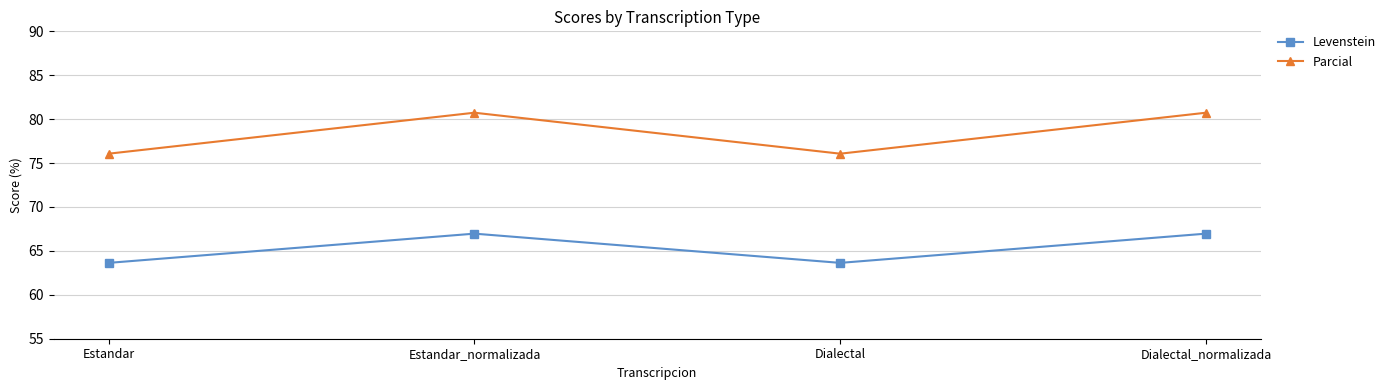

What is the difference between the maximum and minimum values in the Parcial series?

4.7